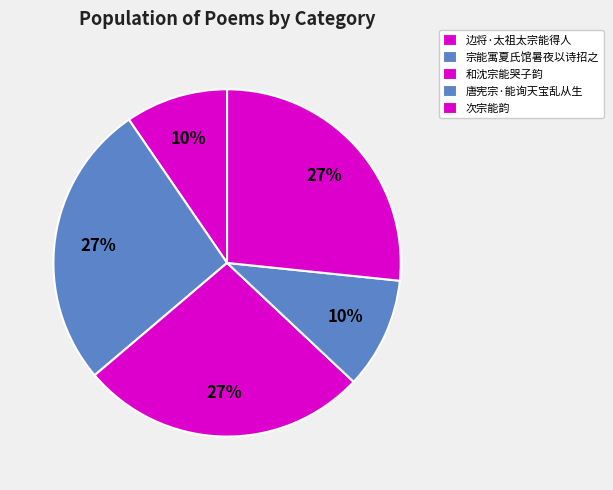

The 边将·太祖太宗能得人 slice represents 10% of the pie. True or false?

True